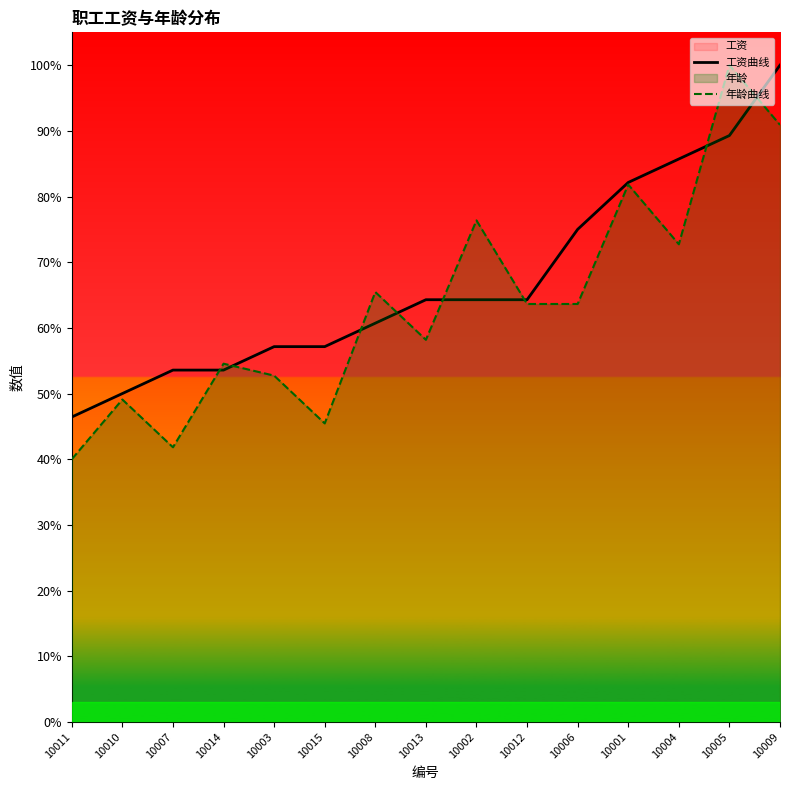

What is the label of the 3rd point from the left?

10007